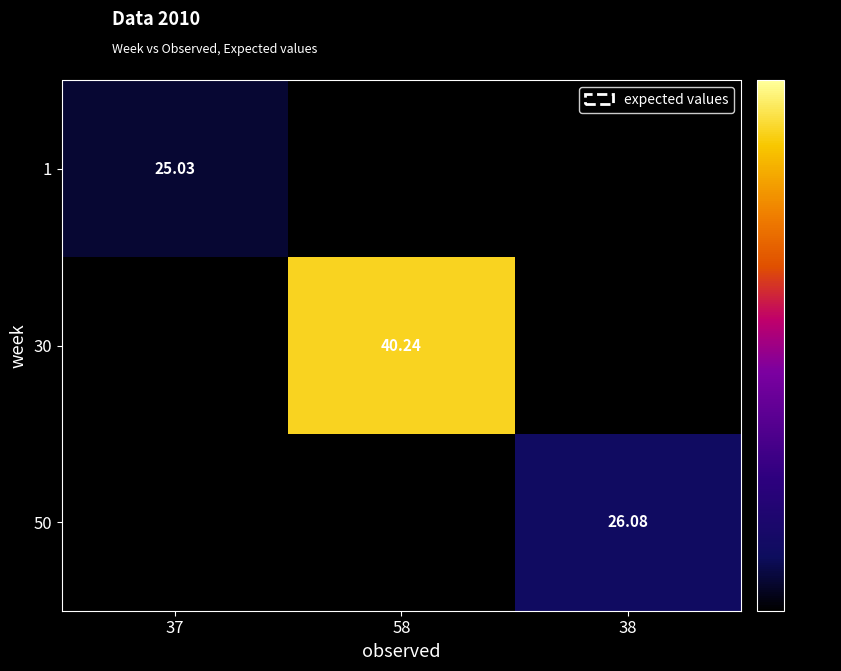

What value does the 30 series have at 58?

40.2